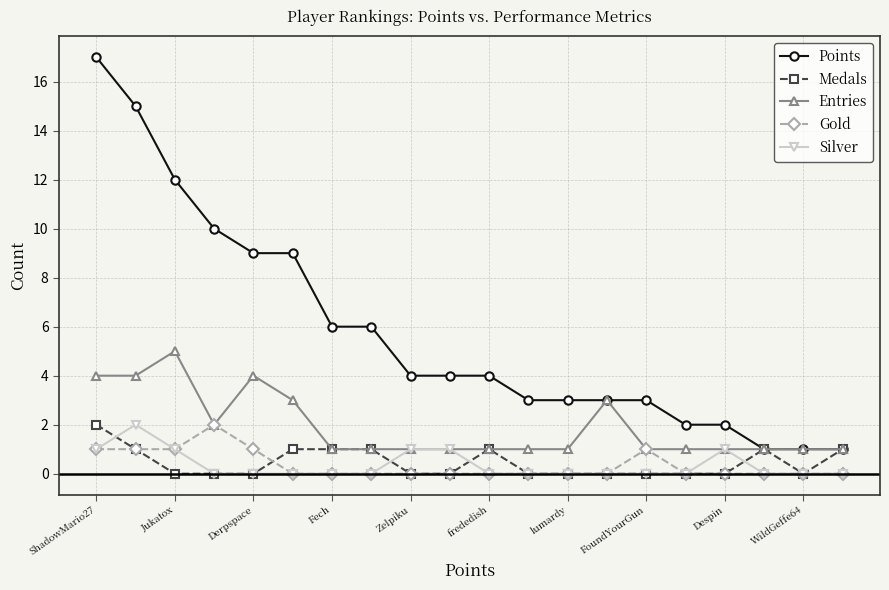

Which series has the largest range (max minus min)?

Points